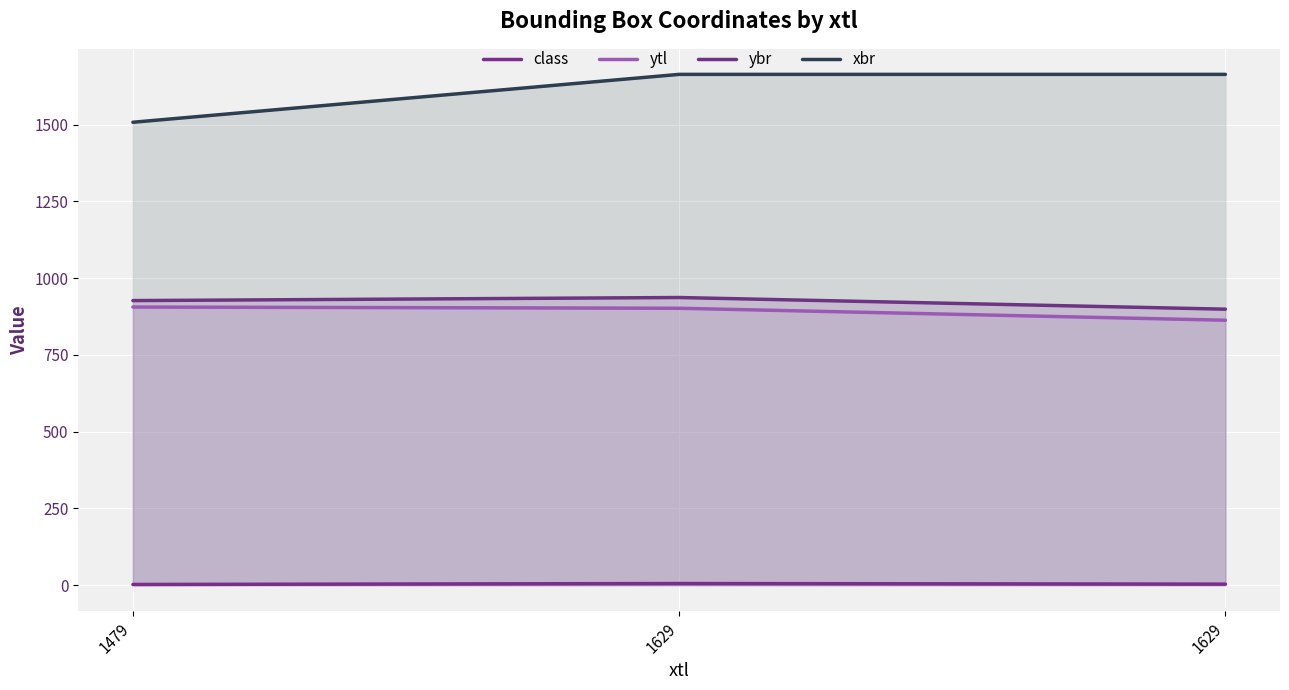

Rank the categories by class value from highest to lowest.

1629, 1629, 1479